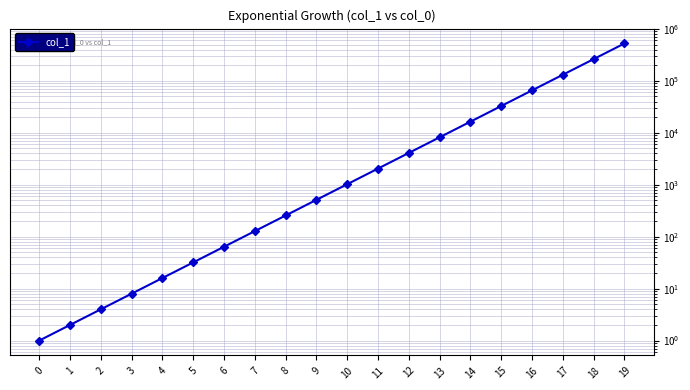

Which label corresponds to the largest value in the chart?

19